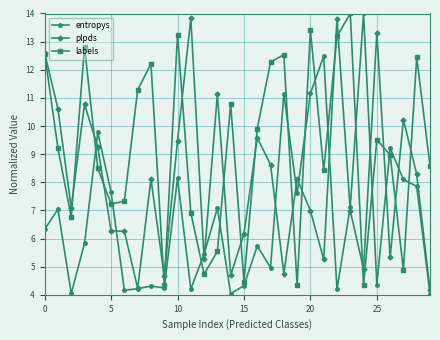

Which series has the largest total across all categories?

labels